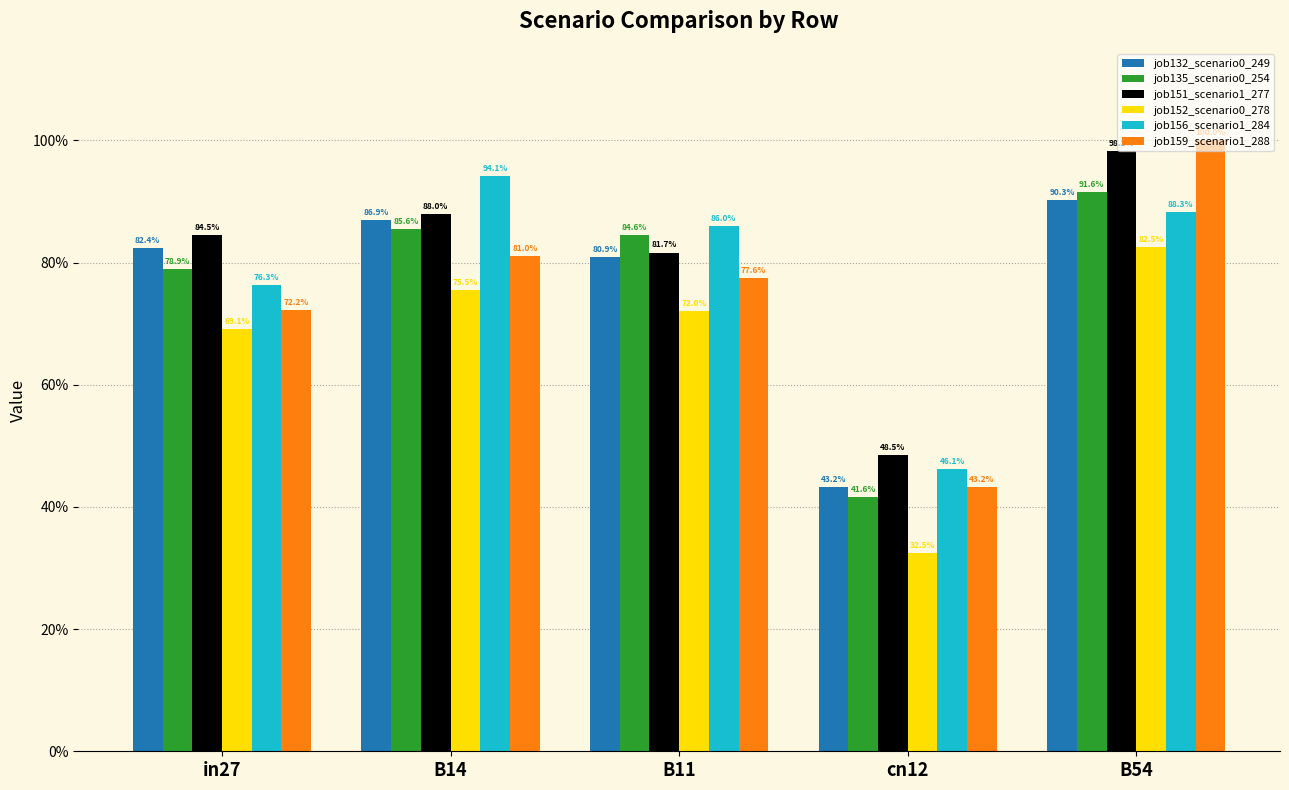

Does the chart contain any negative values?

No